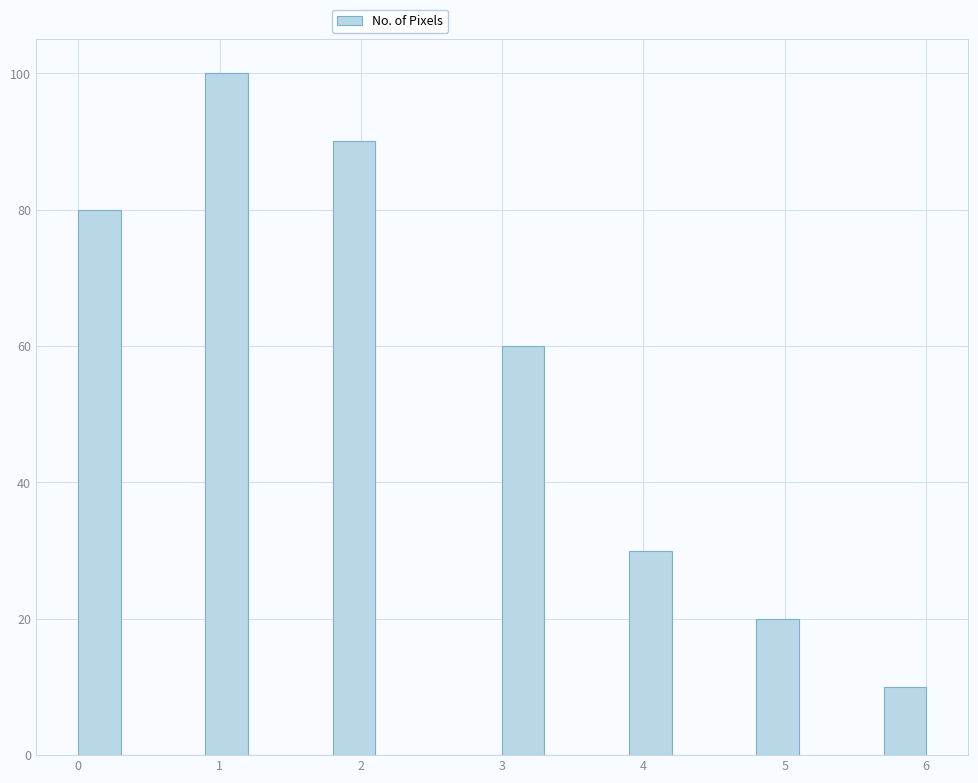

Around what value on the x-axis is the tallest bar? Give the approximate position of its centre, as read against the axis.

1.1